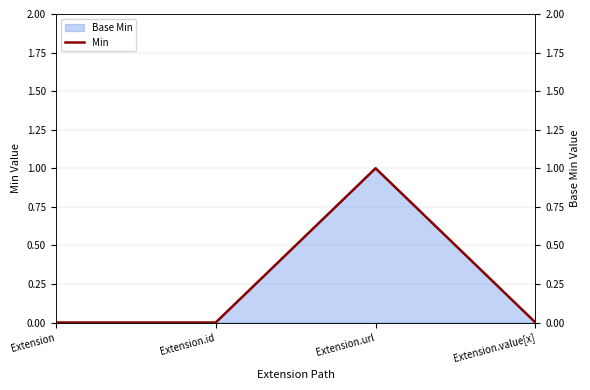

What is the label of the 2nd point from the right?

Extension.url